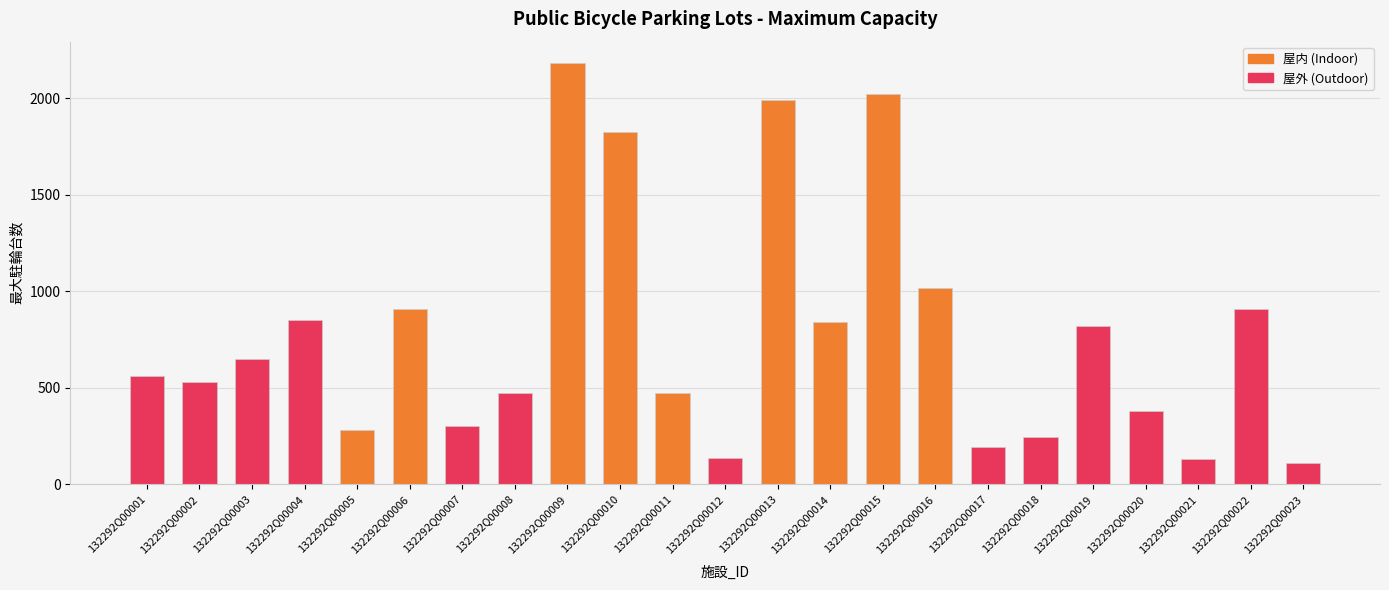

What is the change in value from 132292Q00006 to 132292Q00023?

-801